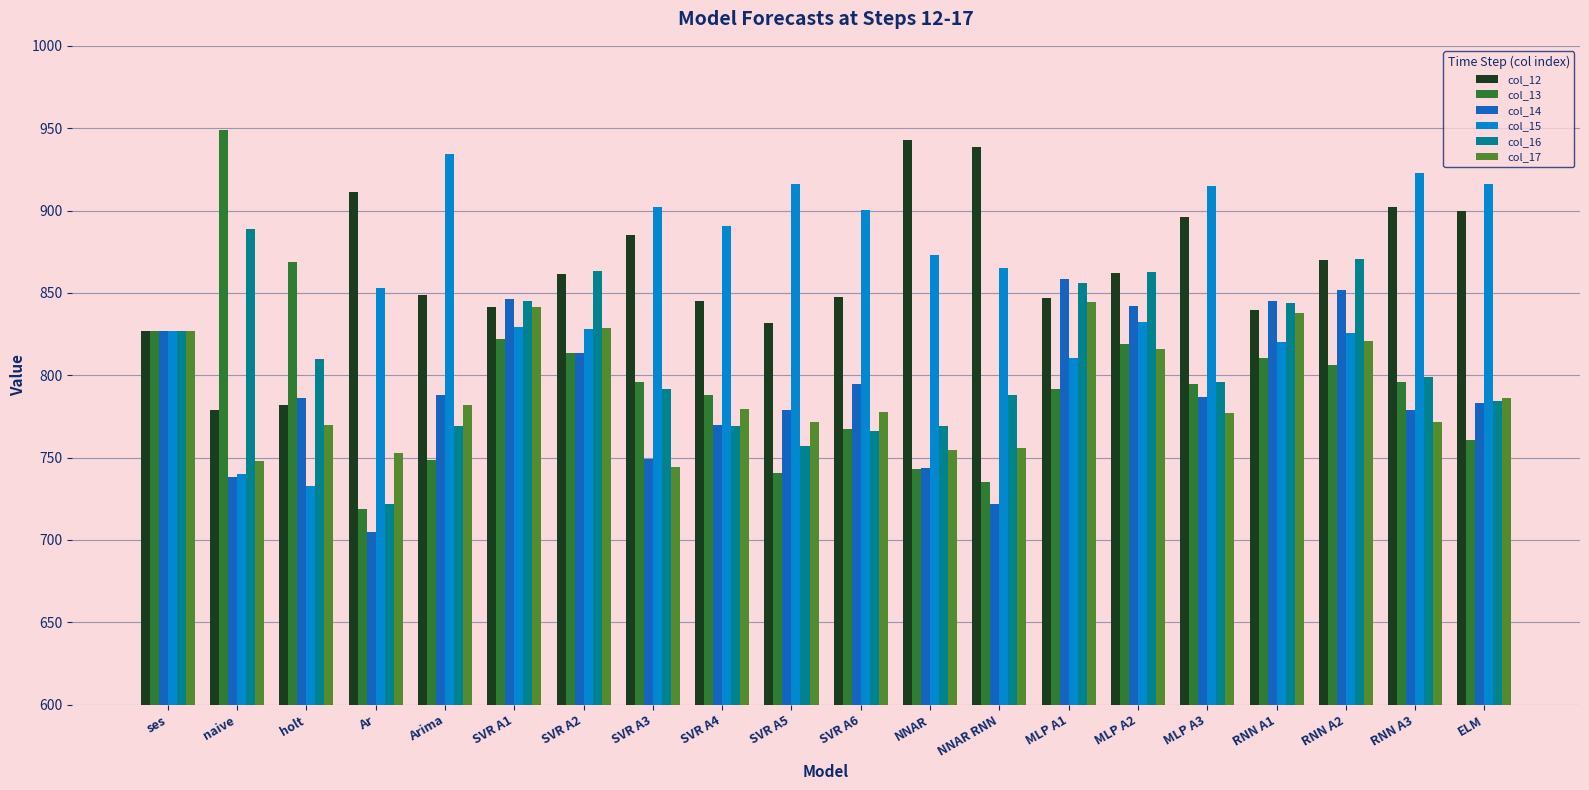

Which series changed the most between holt and SVR A2?

col_15